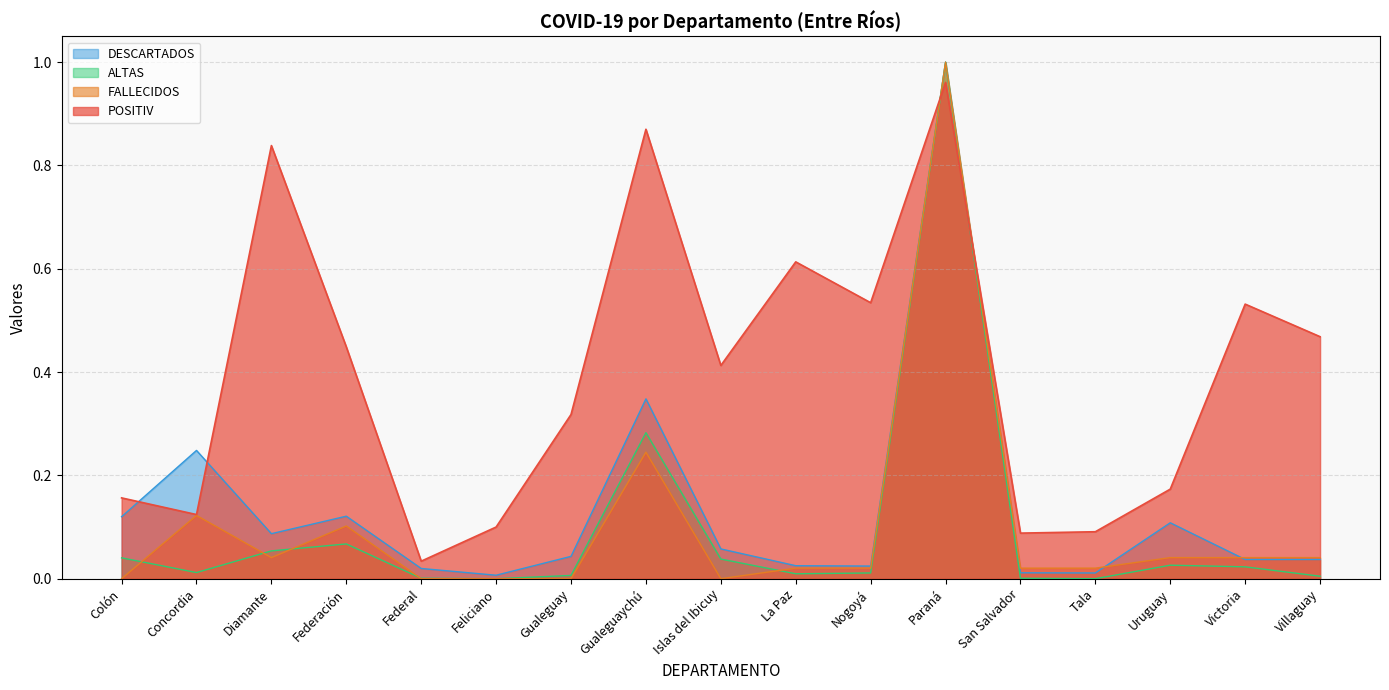

Reading left to right, extract all data points from this chart.

POSITIV: Colón=0.2	Concordia=0.1	Diamante=0.8	Federación=0.4	Federal=0.0	Feliciano=0.1	Gualeguay=0.3	Gualeguaychú=0.9	Islas del Ibicuy=0.4	La Paz=0.6	Nogoyá=0.5	Paraná=1.0	San Salvador=0.1	Tala=0.1	Uruguay=0.2	Victoria=0.5	Villaguay=0.5
DESCARTADOS: Colón=0.1	Concordia=0.2	Diamante=0.1	Federación=0.1	Federal=0.0	Feliciano=0.0	Gualeguay=0.0	Gualeguaychú=0.3	Islas del Ibicuy=0.1	La Paz=0.0	Nogoyá=0.0	Paraná=1.0	San Salvador=0.0	Tala=0.0	Uruguay=0.1	Victoria=0.0	Villaguay=0.0
ALTAS: Colón=0.0	Concordia=0.0	Diamante=0.1	Federación=0.1	Federal=0.0	Feliciano=0.0	Gualeguay=0.0	Gualeguaychú=0.3	Islas del Ibicuy=0.0	La Paz=0.0	Nogoyá=0.0	Paraná=1.0	San Salvador=0.0	Tala=0.0	Uruguay=0.0	Victoria=0.0	Villaguay=0.0
FALLECIDOS: Colón=0.0	Concordia=0.1	Diamante=0.0	Federación=0.1	Federal=0.0	Feliciano=0.0	Gualeguay=0.0	Gualeguaychú=0.2	Islas del Ibicuy=0.0	La Paz=0.0	Nogoyá=0.0	Paraná=1.0	San Salvador=0.0	Tala=0.0	Uruguay=0.0	Victoria=0.0	Villaguay=0.0